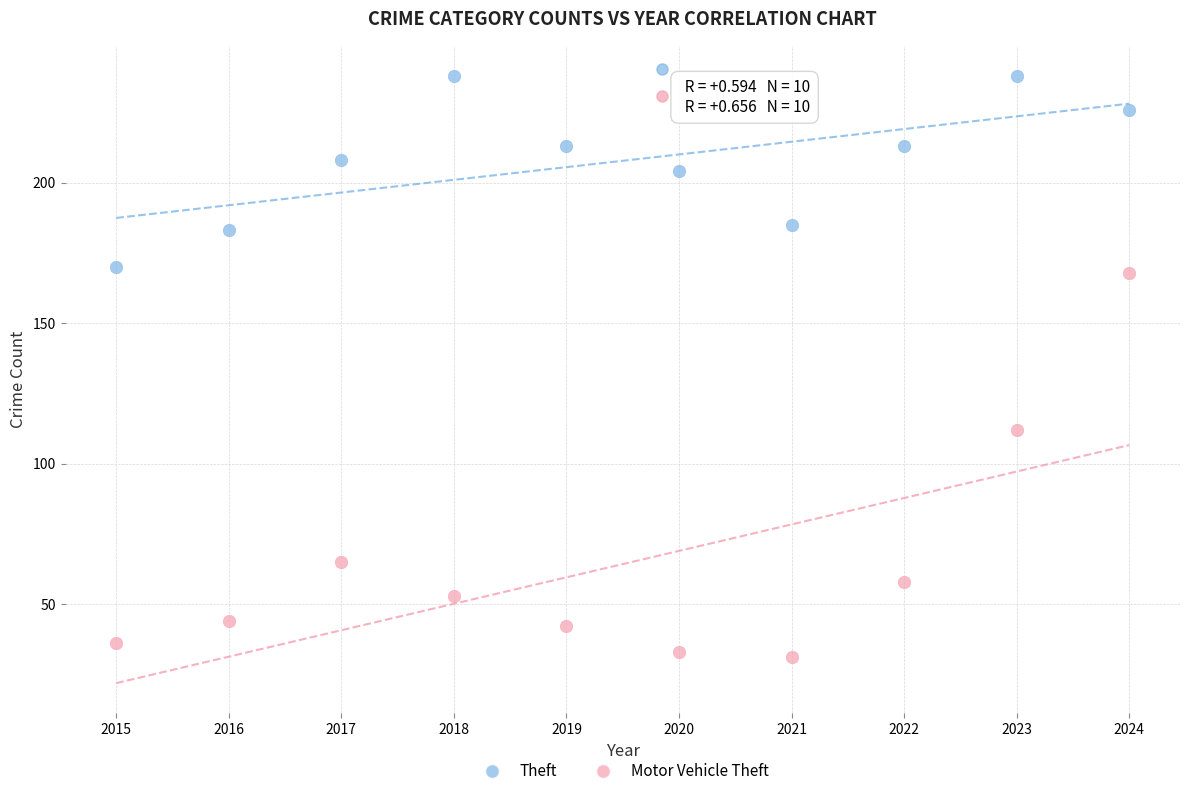

Across all series, what Y value is closest to 134?

112